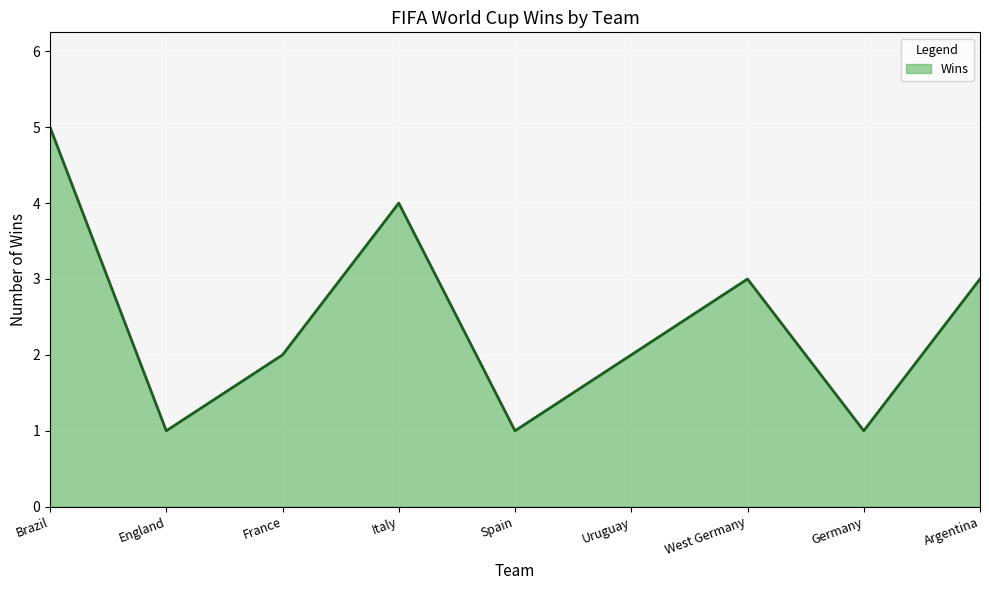

Read the value at Brazil.

5